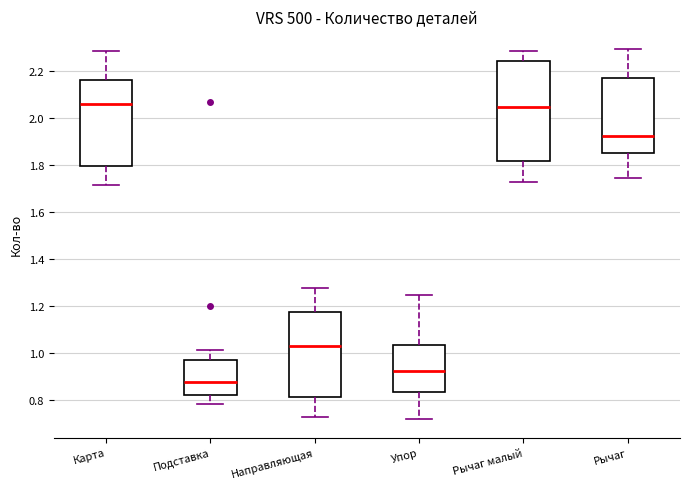

Where does the upper whisker of the box for Рычаг малый end on the y-axis? The values are not printed on the chart, so give them approximately, as read against the axis.

2.28